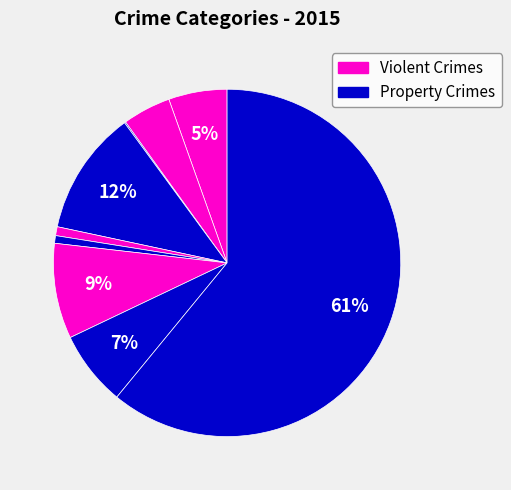

To the nearest percent, what is the average slice percentage?

11%